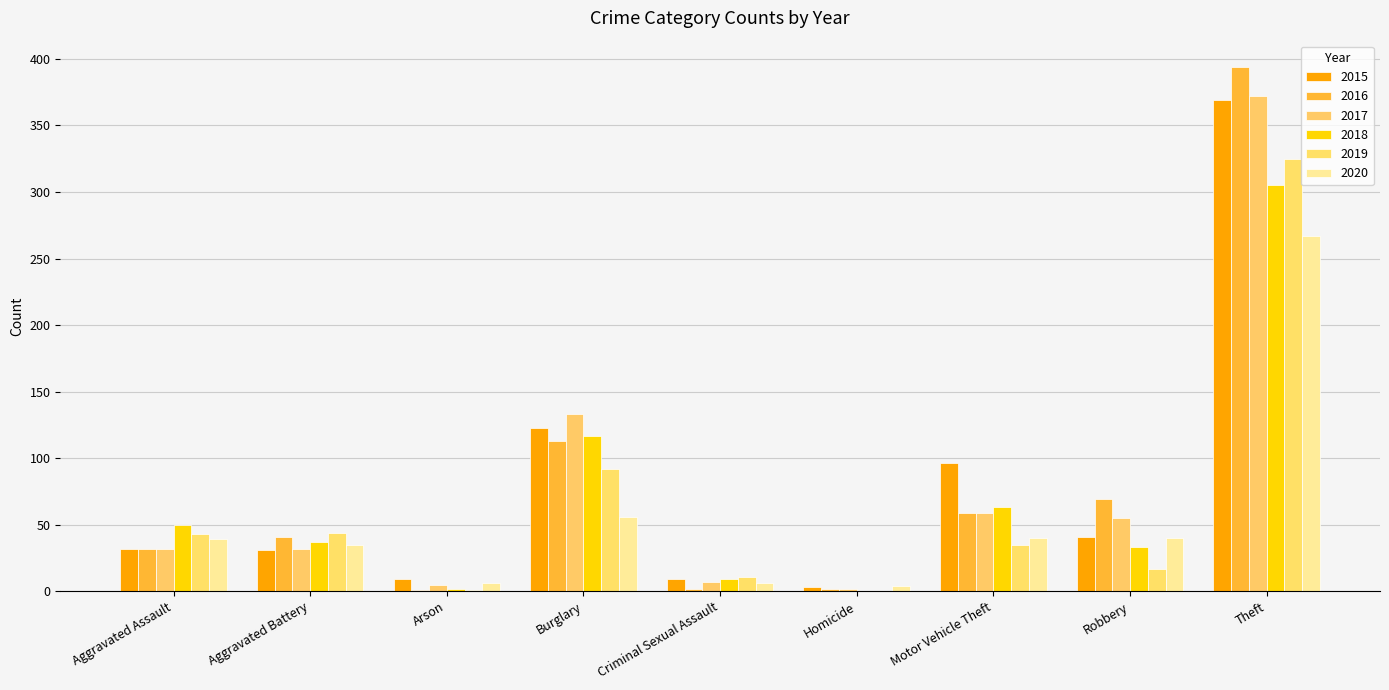

How many distinct data groups are displayed?

6